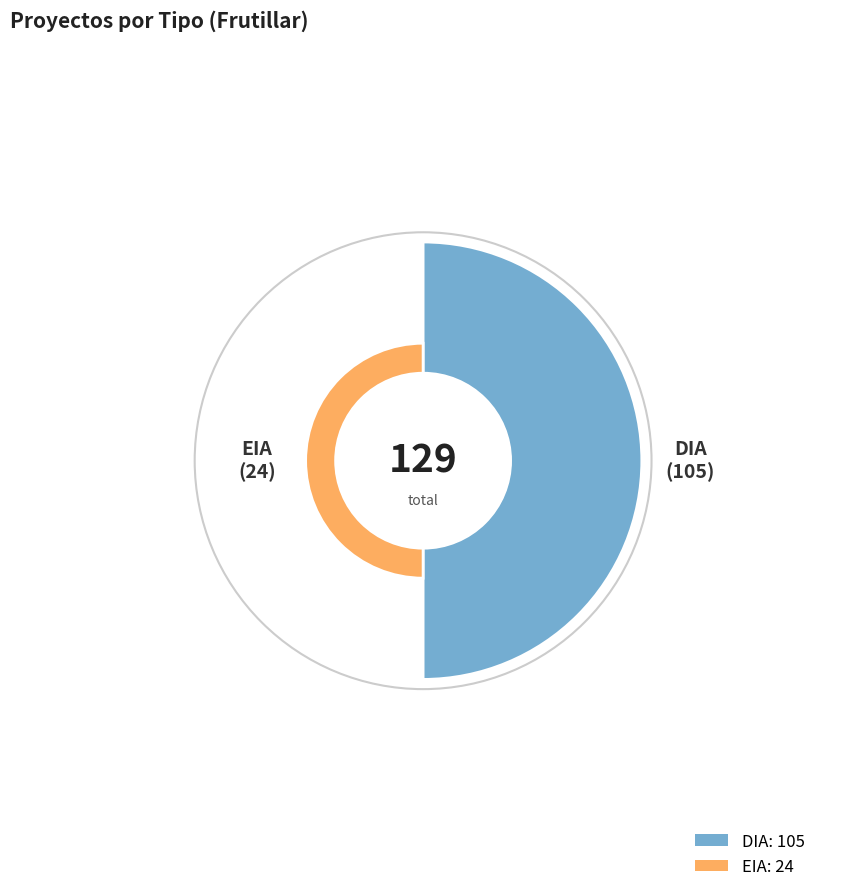

What percentage is the EIA slice, to the nearest percent?

19%